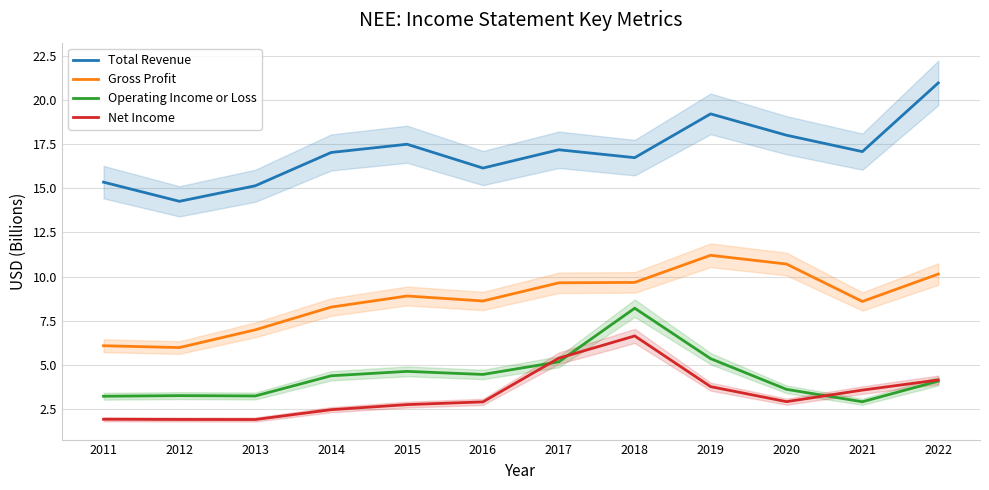

What is the spread (max minus min) of values at 2020?

15.1